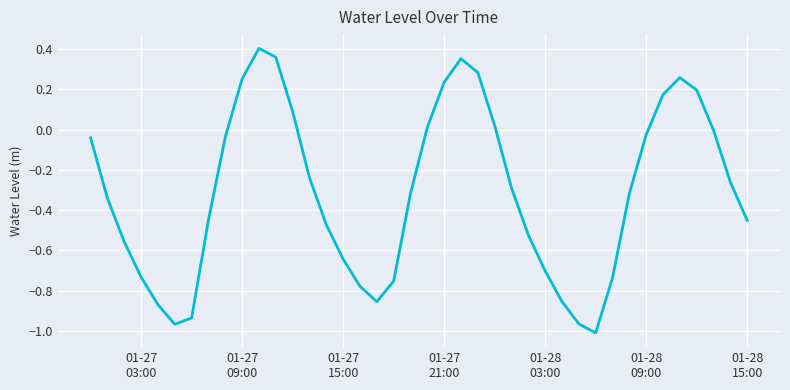

What is the difference between the maximum and minimum values?

1.4